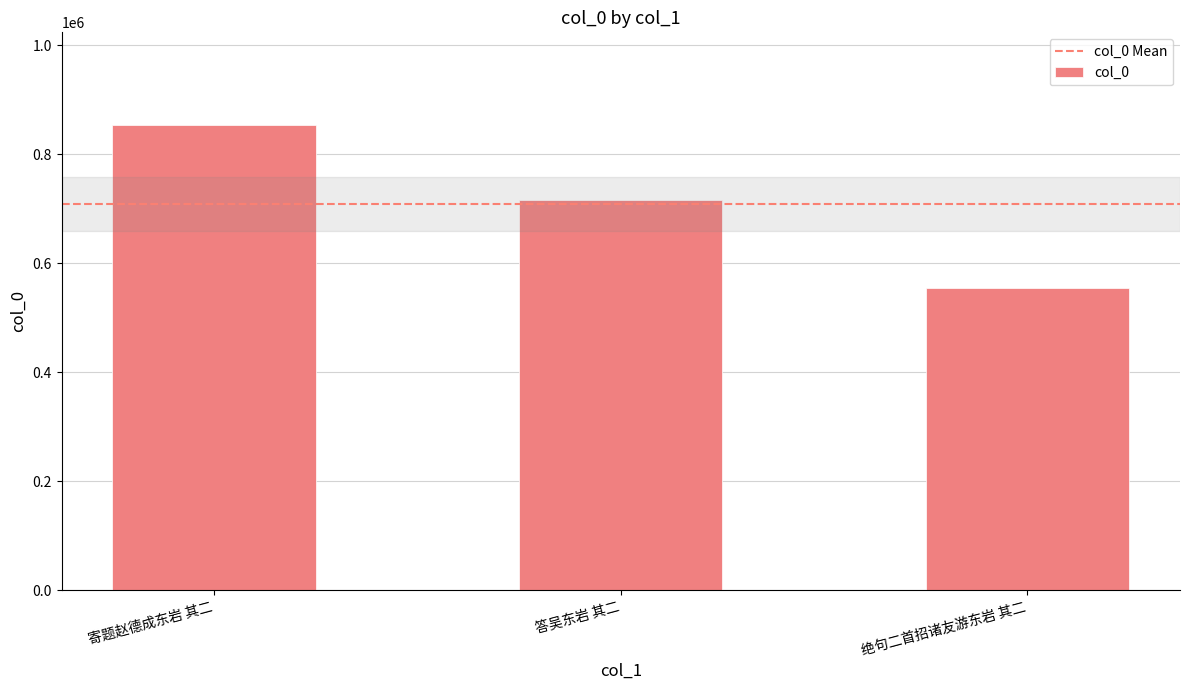

What is the greatest value displayed?

853188